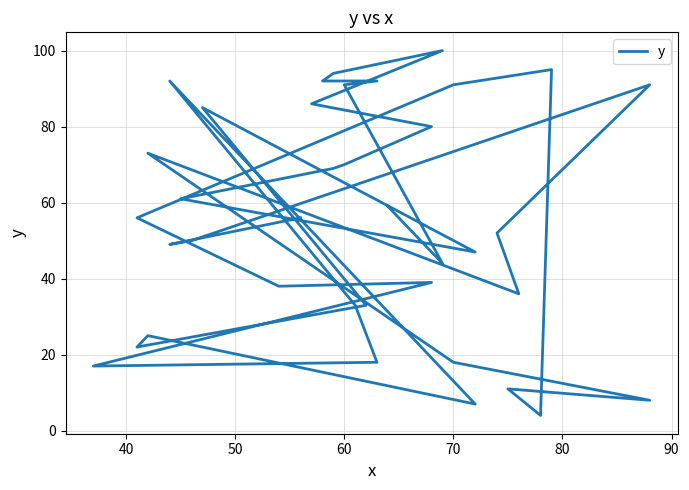

What is the minimum value shown in the chart?

4